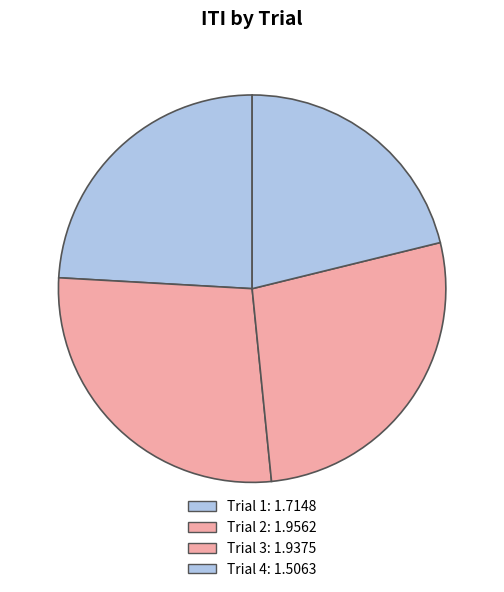

To the nearest percent, what is the combined percentage of Trial 4 and Trial 3?

48%